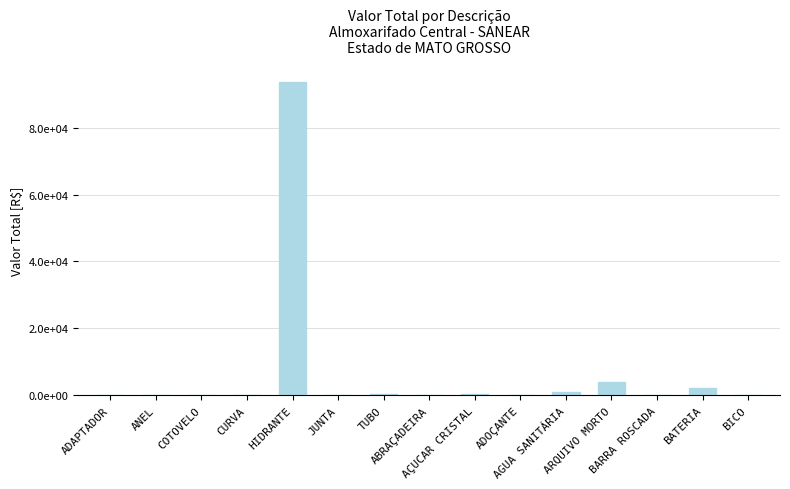

Which category has the highest value across all series?

HIDRANTE